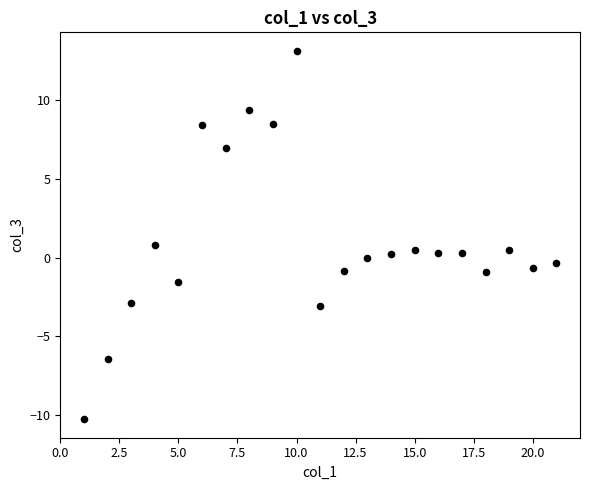

What is the range of X values (max minus min)?

20.0